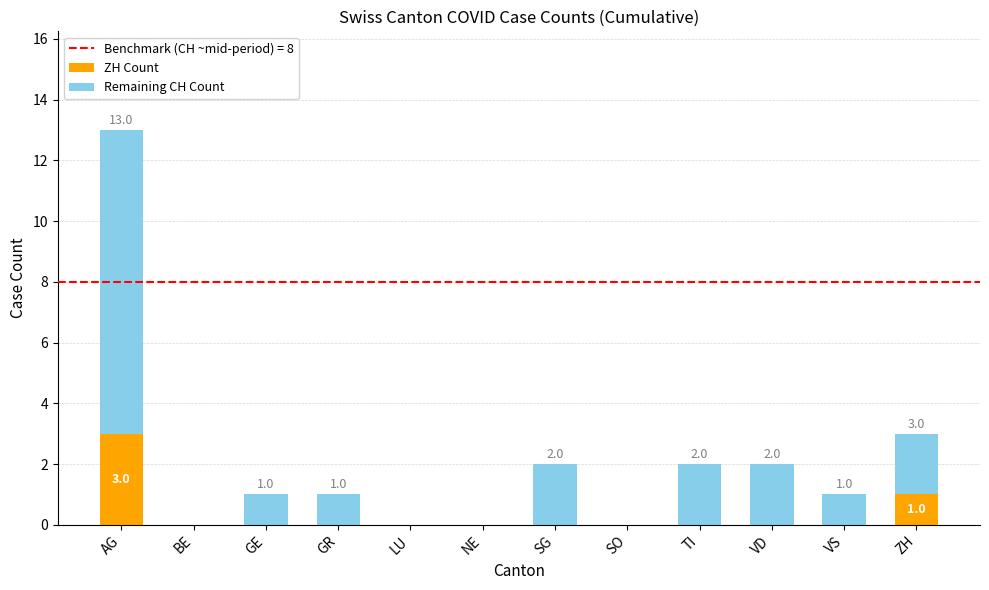

Are the bars grouped side by side (vs. stacked)?

No